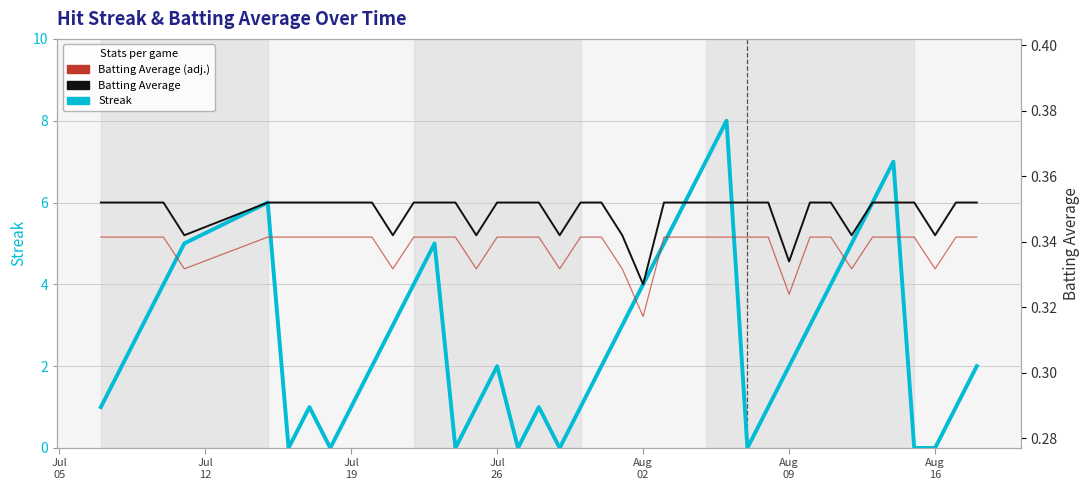

Is this an area chart (filled region under the line)?

No